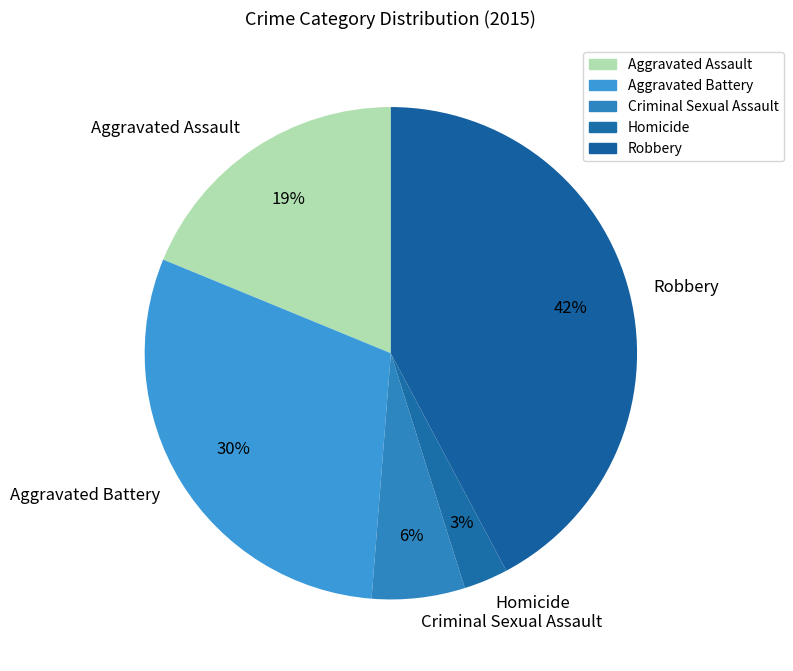

To the nearest percent, what is the average slice percentage?

20%